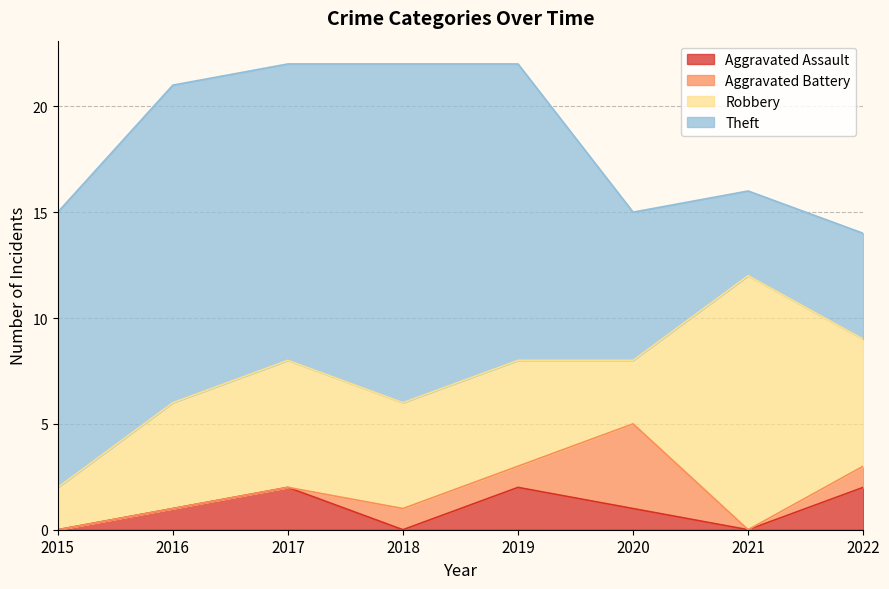

True or false: Aggravated Assault and Theft cross at least once.

False